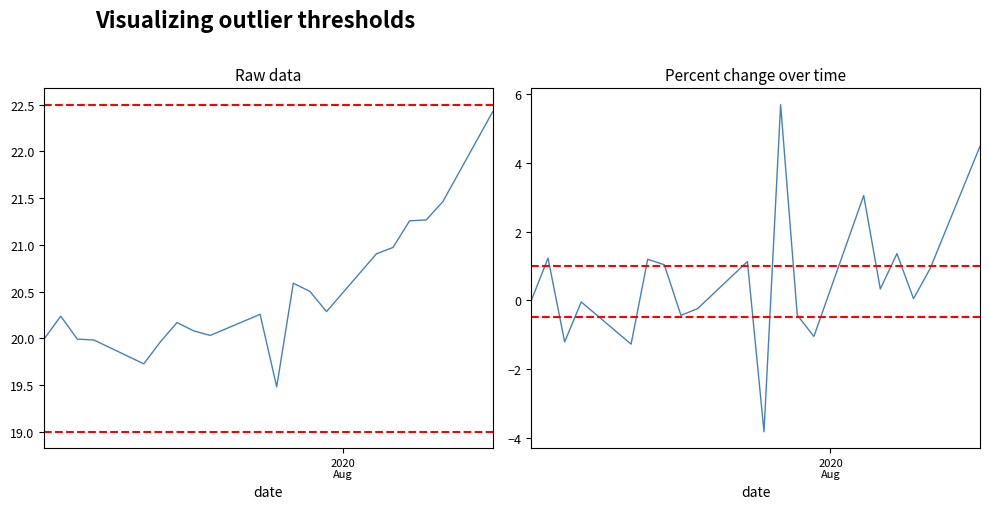

Reading left to right, list all the values displayed in this chart.

20.0	20.2	20.0	20.0	19.7	20.0	20.2	20.1	20.0	20.3	19.5	20.6	20.5	20.3	20.9	21.0	21.3	21.3	21.5	22.4